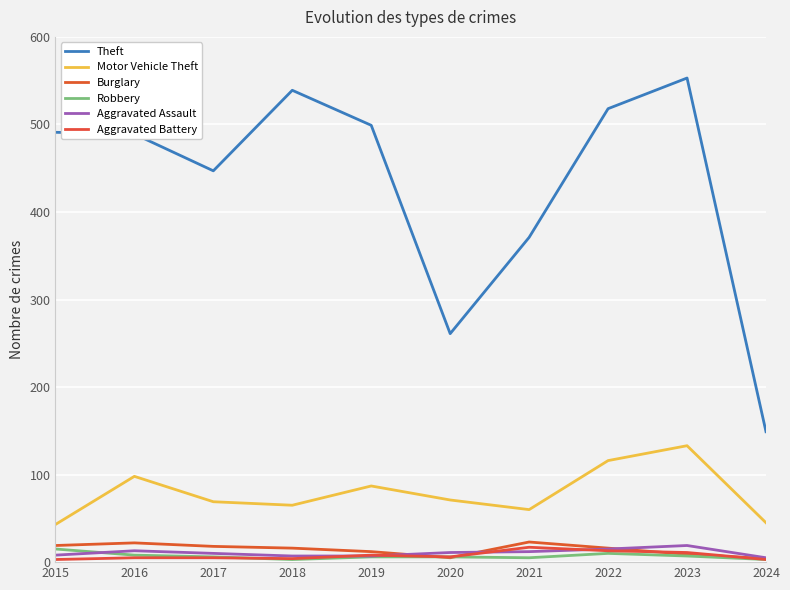

Rank the series by their maximum value, from lowest to highest.

Robbery, Aggravated Battery, Aggravated Assault, Burglary, Motor Vehicle Theft, Theft